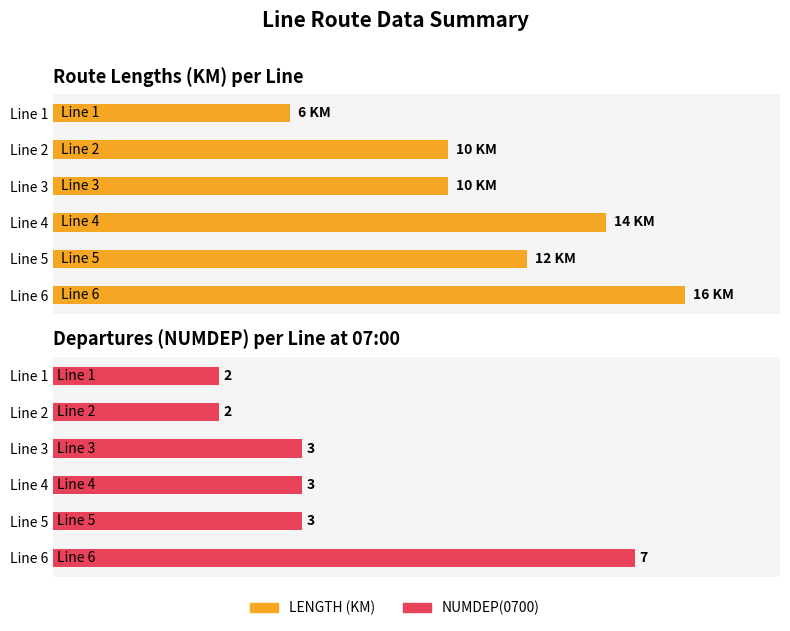

What is the difference between the second highest and second lowest values in the LENGTH series?

4